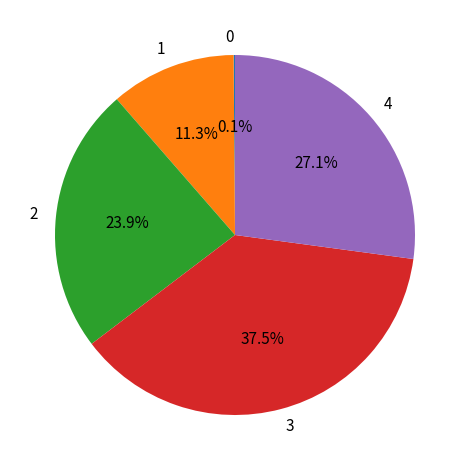

To the nearest percent, what percentage of the pie is 4?

27%